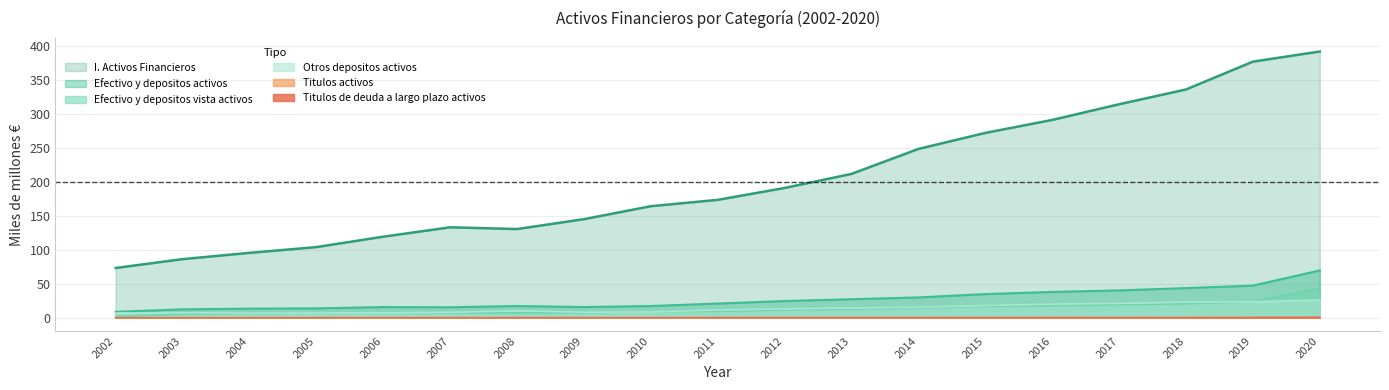

Which has a higher value, 2011 or 2017?

2017